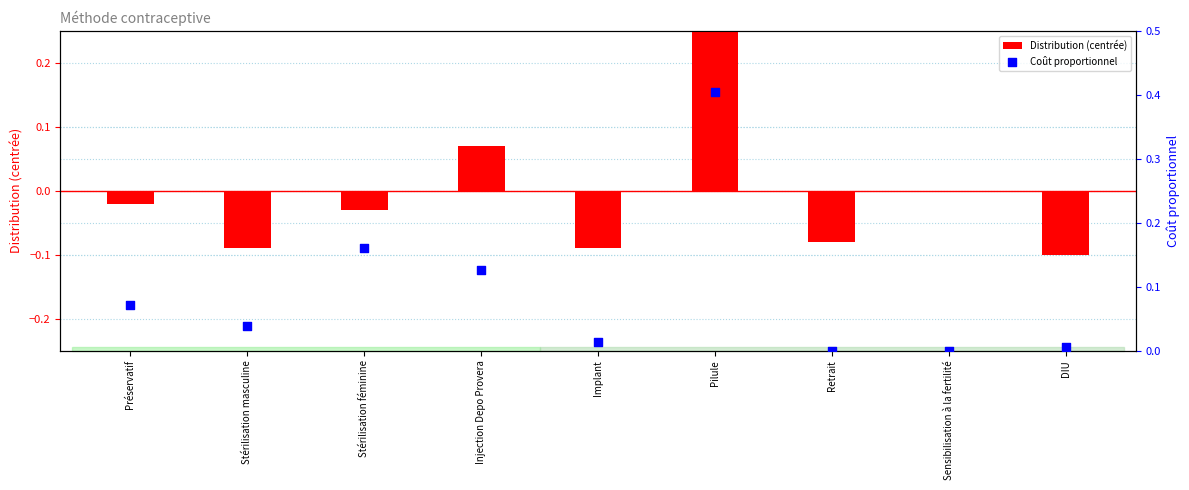

Which series has the largest total across all categories?

Coût proportionnel